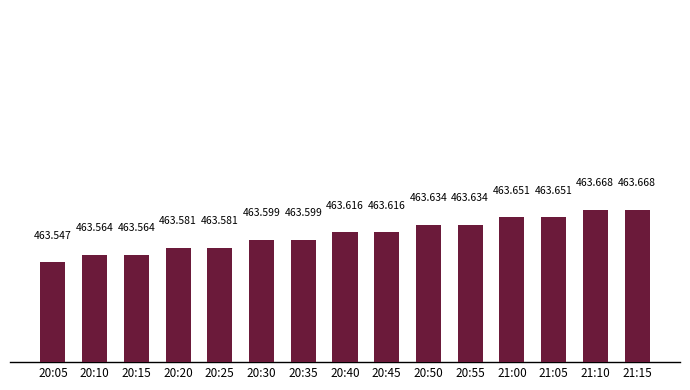

Which label corresponds to the largest value in the chart?

21:10